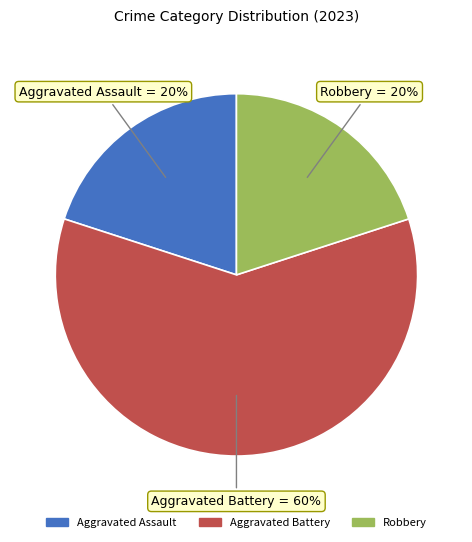

Approximately how many times larger is the value at Aggravated Assault compared to Aggravated Battery?

0.3